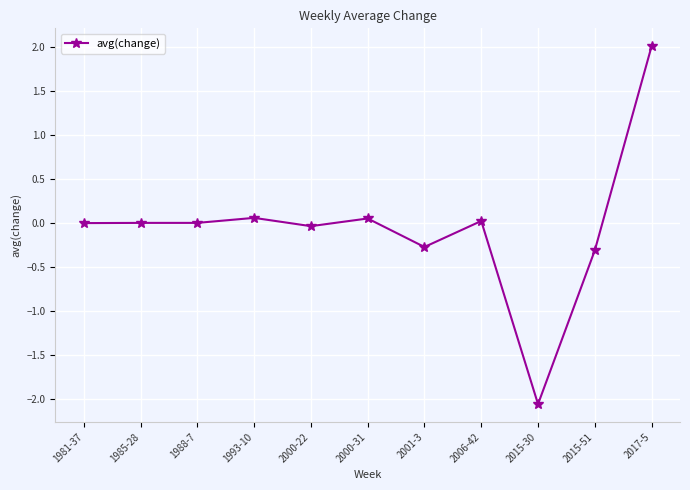

The chart shows a value of 0.0 at 2000-31. True or false?

True